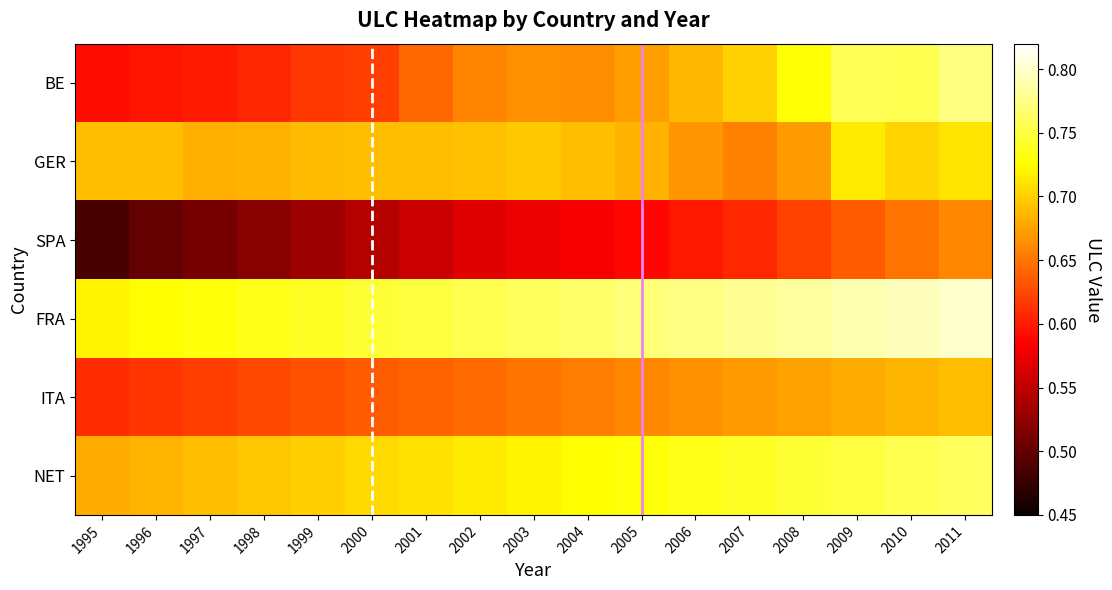

Rank the series at 2004 from highest to lowest value.

FRA, NET, GER, BE, ITA, SPA